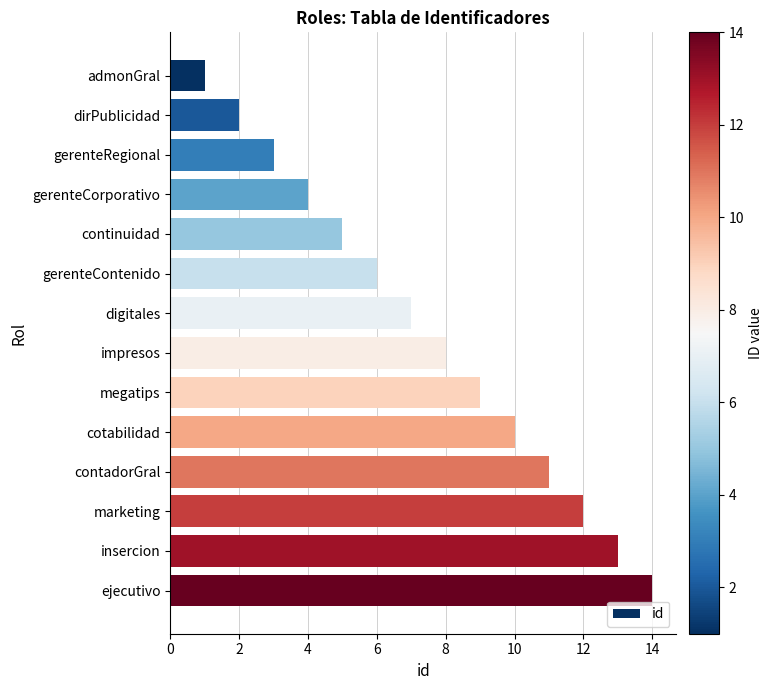

What is the minimum value shown in the chart?

1